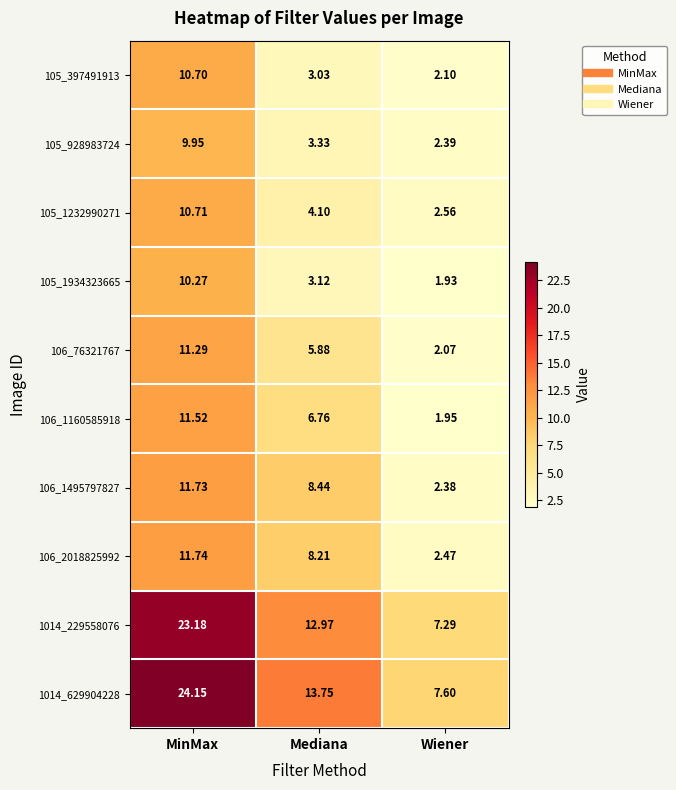

Where is 105_1232990271 nearest to the value 6?

Mediana